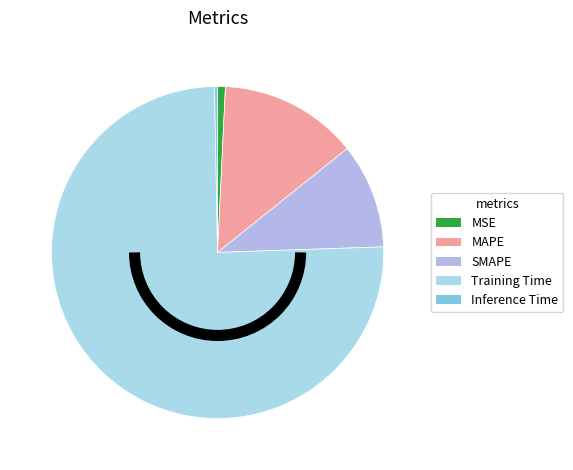

Count the number of slices in the pie.

5